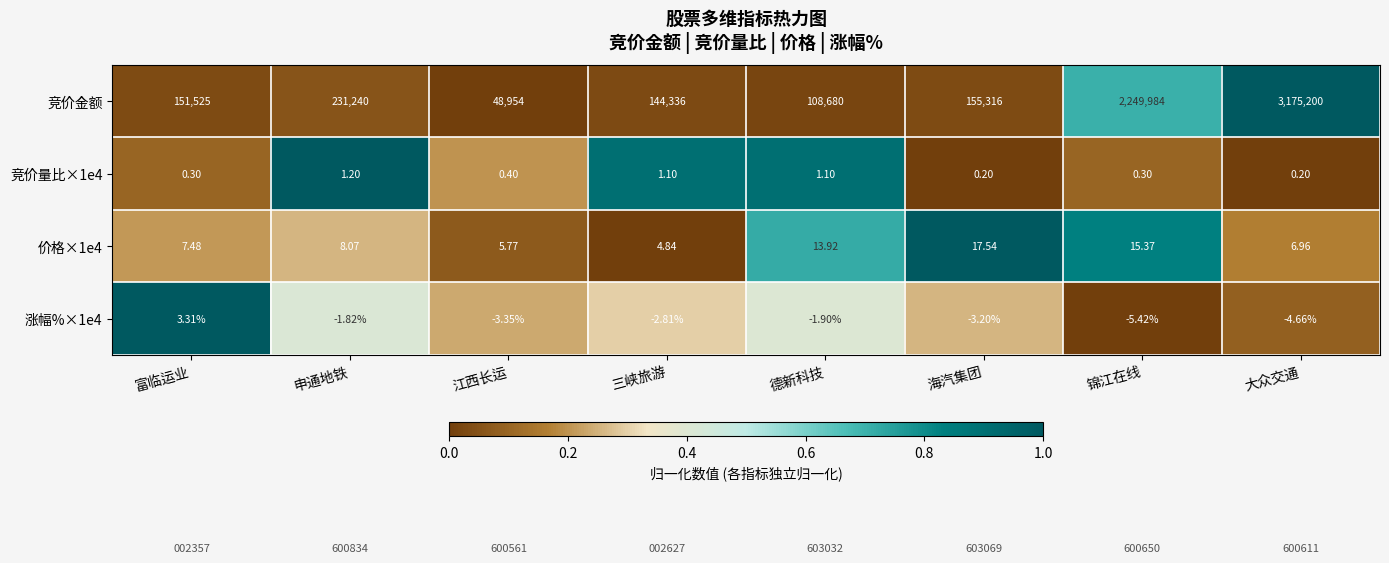

Which series has the largest total across all categories?

竞价金额